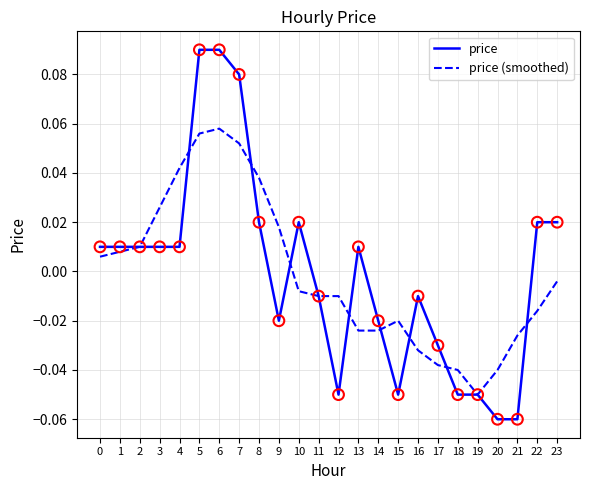

Which category has the lowest value in the price (smoothed) series?

19